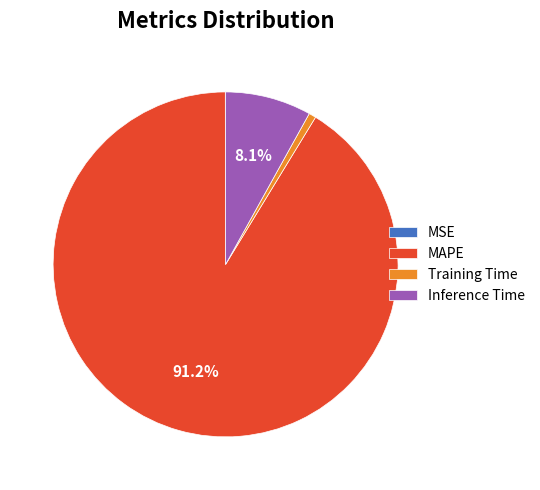

The MAPE slice represents 91% of the pie. True or false?

True